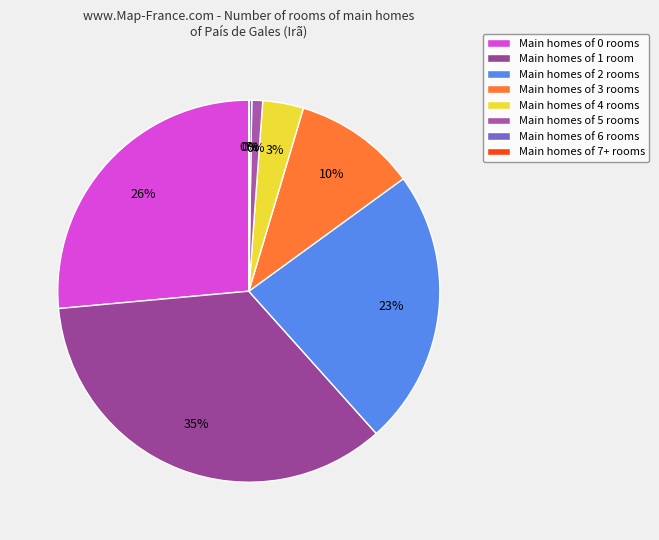

How much of the chart is everything except 2?

76.6%